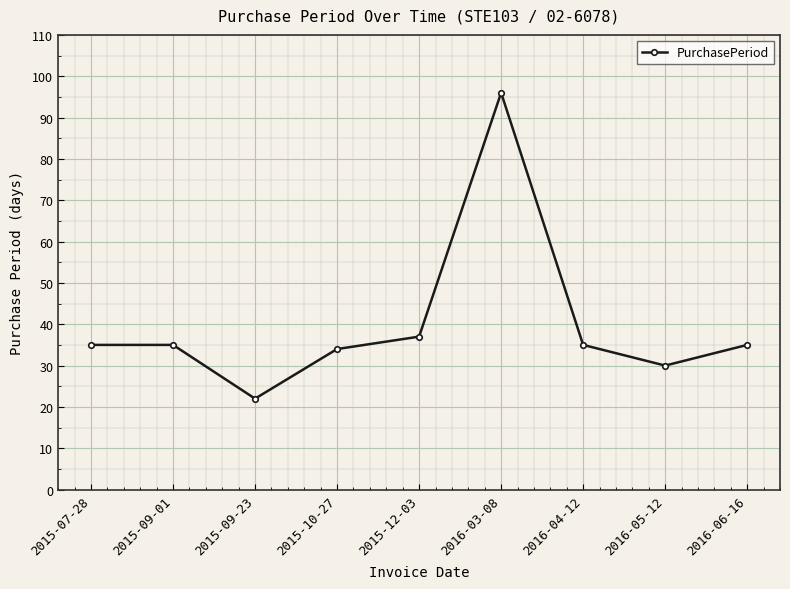

Which label corresponds to the smallest value in the chart?

2015-09-23